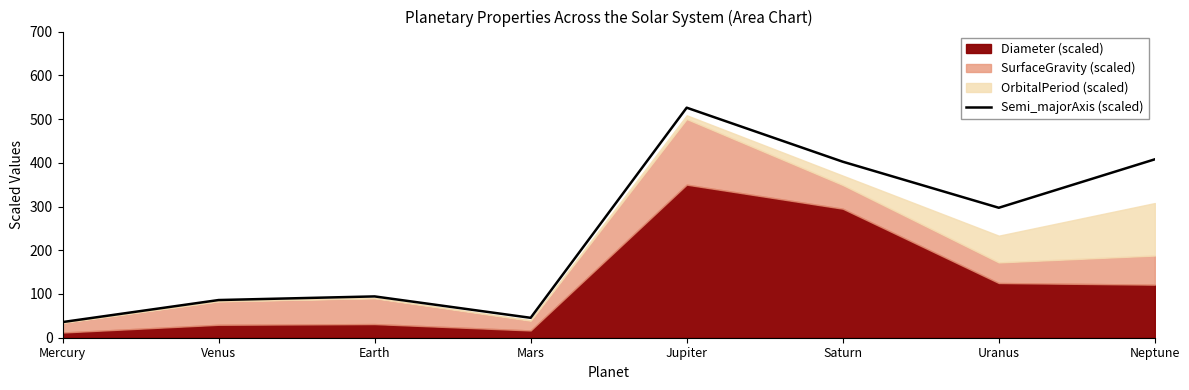

Rank the categories by value from highest to lowest.

Jupiter, Neptune, Saturn, Uranus, Earth, Venus, Mars, Mercury